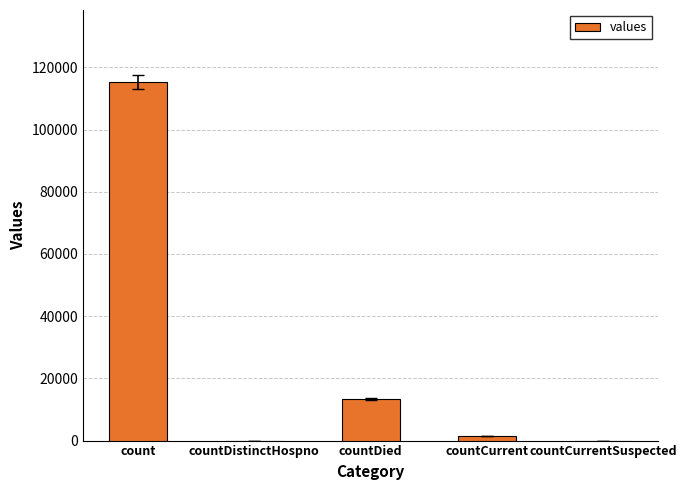

What is the maximum value shown in the chart?

115379